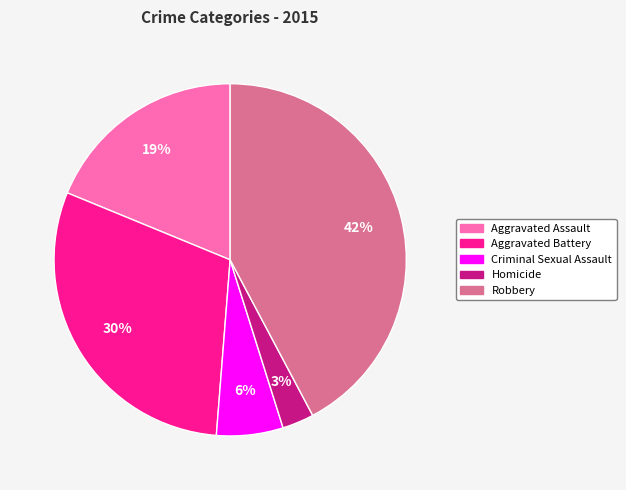

Does any single category account for the majority?

No